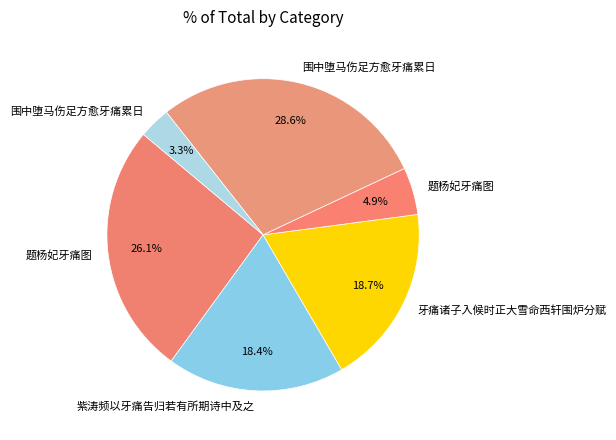

How many segments does this pie chart have?

6